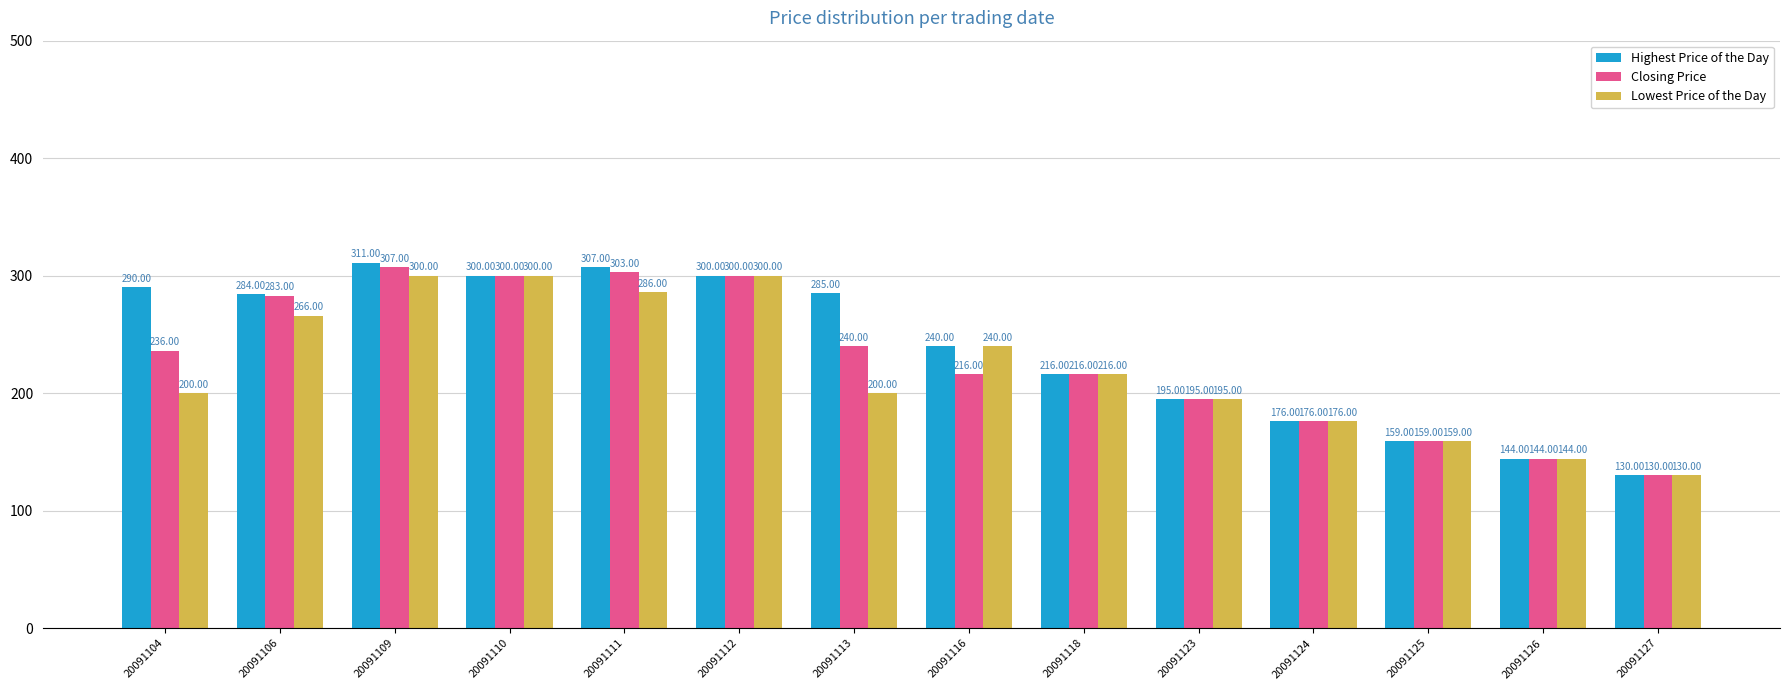

At how many categories does at least one series exceed 231?

8